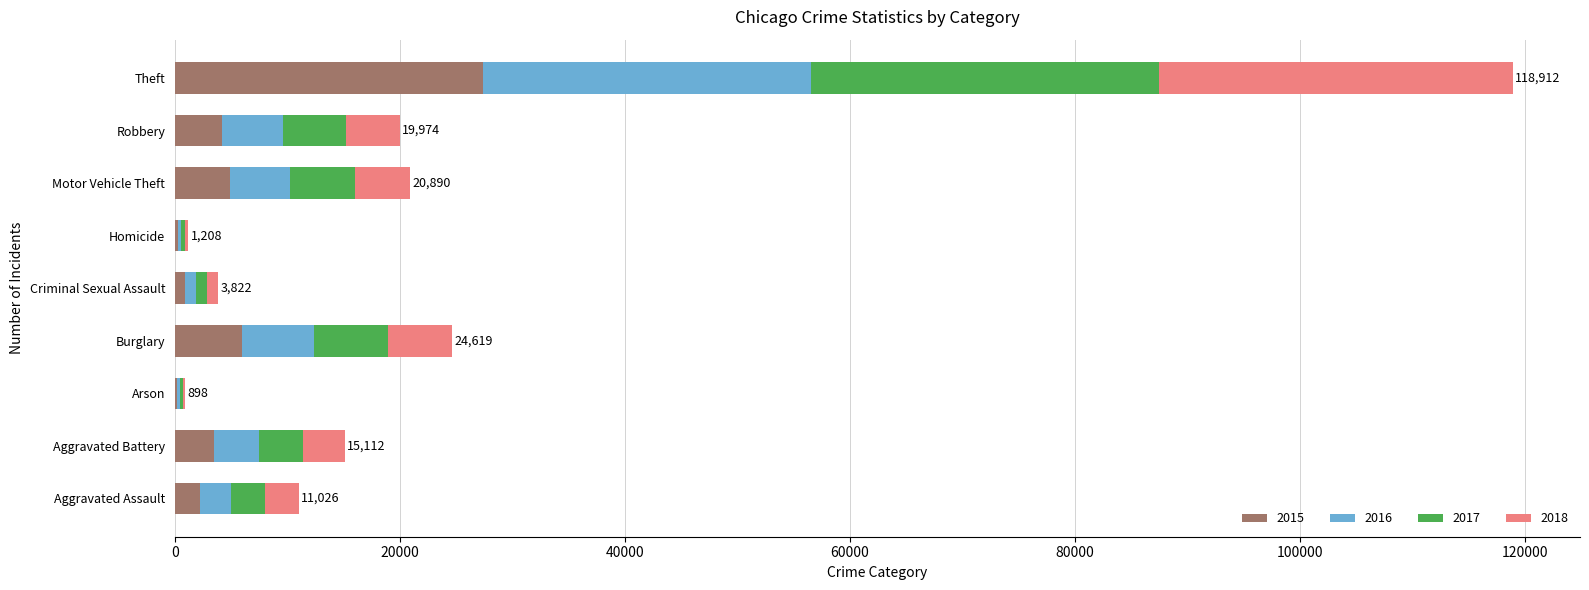

True or false: 2015 has a value of 10531 at Burglary.

False